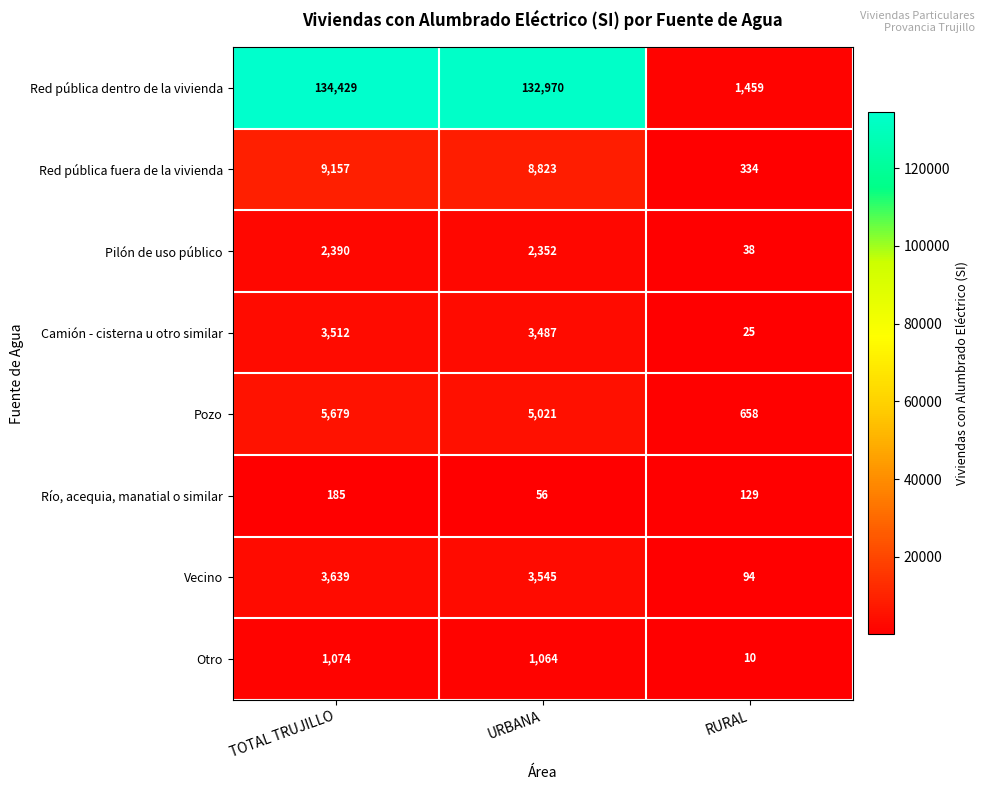

Reading left to right, what are all the values shown in this chart?

Red pública dentro de la vivienda: TOTAL TRUJILLO=134429	URBANA=132970	RURAL=1459
Red pública fuera de la vivienda: TOTAL TRUJILLO=9157	URBANA=8823	RURAL=334
Pilón de uso público: TOTAL TRUJILLO=2390	URBANA=2352	RURAL=38
Camión - cisterna u otro similar: TOTAL TRUJILLO=3512	URBANA=3487	RURAL=25
Pozo: TOTAL TRUJILLO=5679	URBANA=5021	RURAL=658
Río, acequia, manatial o similar: TOTAL TRUJILLO=185	URBANA=56	RURAL=129
Vecino: TOTAL TRUJILLO=3639	URBANA=3545	RURAL=94
Otro: TOTAL TRUJILLO=1074	URBANA=1064	RURAL=10